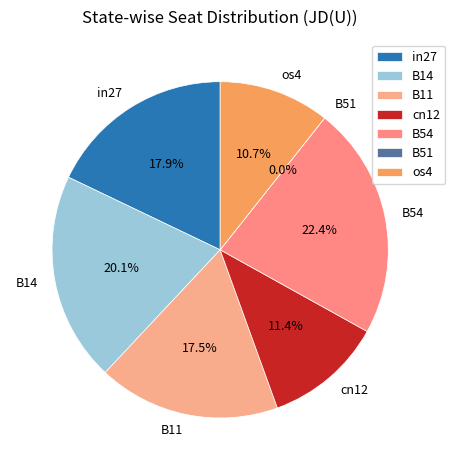

How many segments does this pie chart have?

7